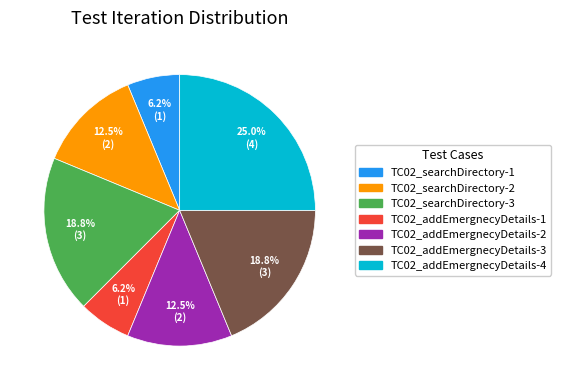

The TC02_addEmergnecyDetails-3 slice represents 19% of the pie. True or false?

True